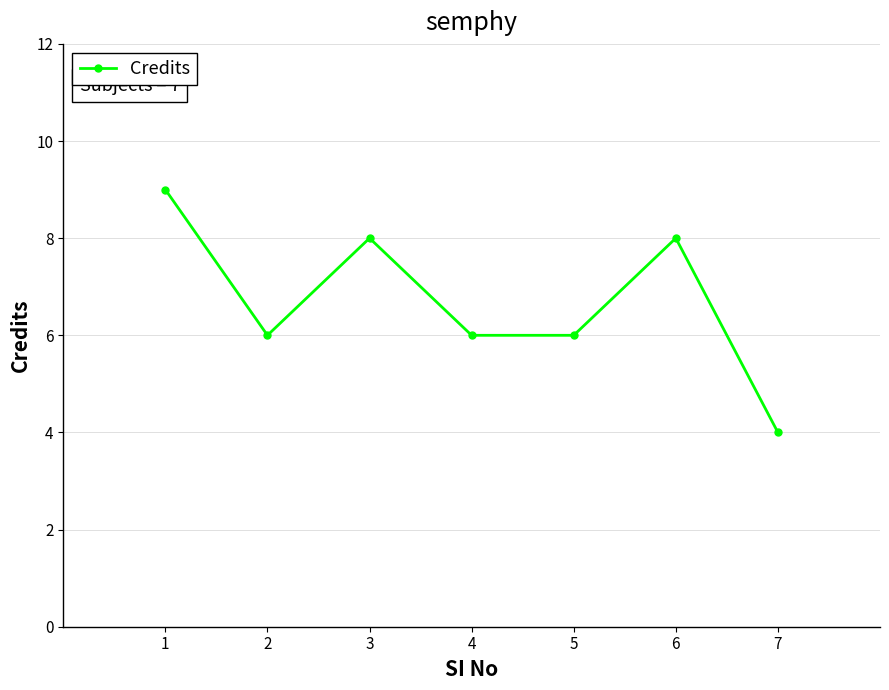

Which category has the lowest value across all series?

7